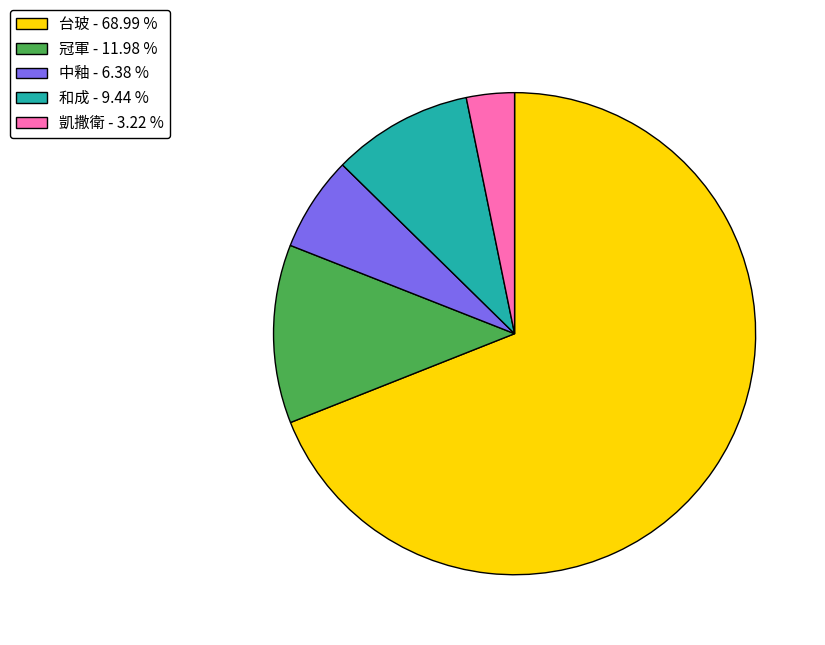

How many slices are in this pie chart?

5